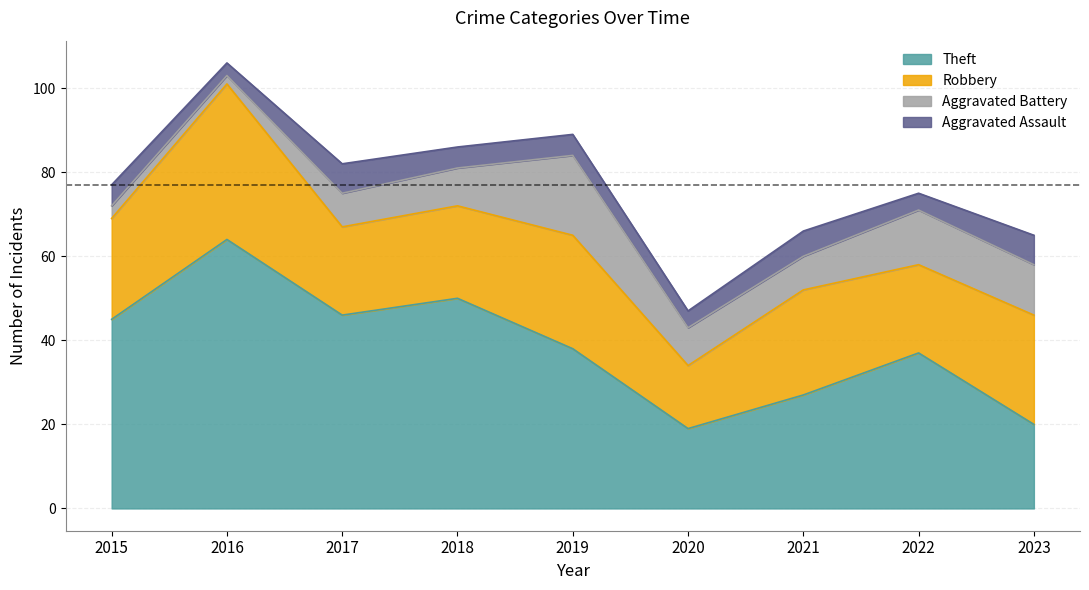

At how many categories does at least one series exceed 8?

9